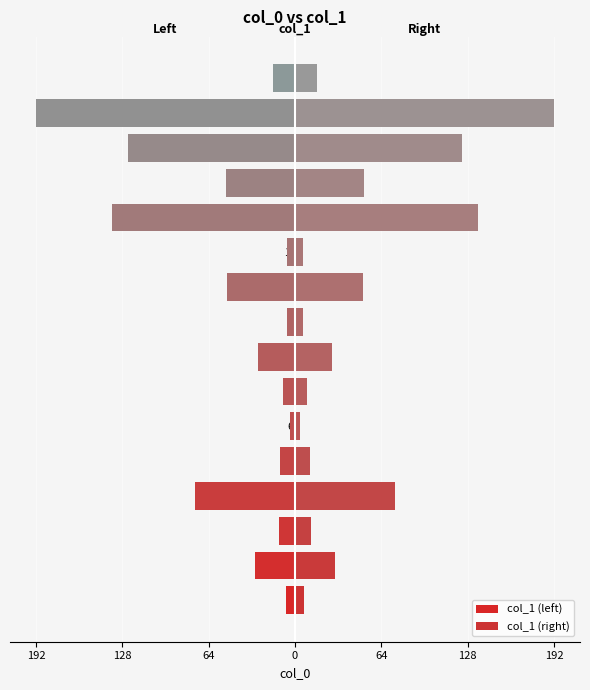

What value does the col_1 (right) series have at 5?

11.4